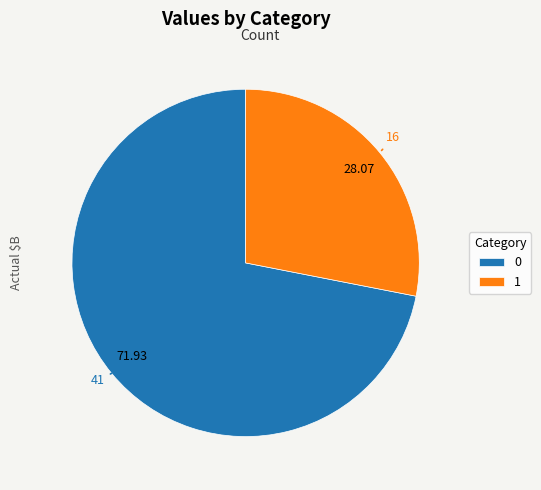

Is the sum of 0 and 1 greater than half?

Yes